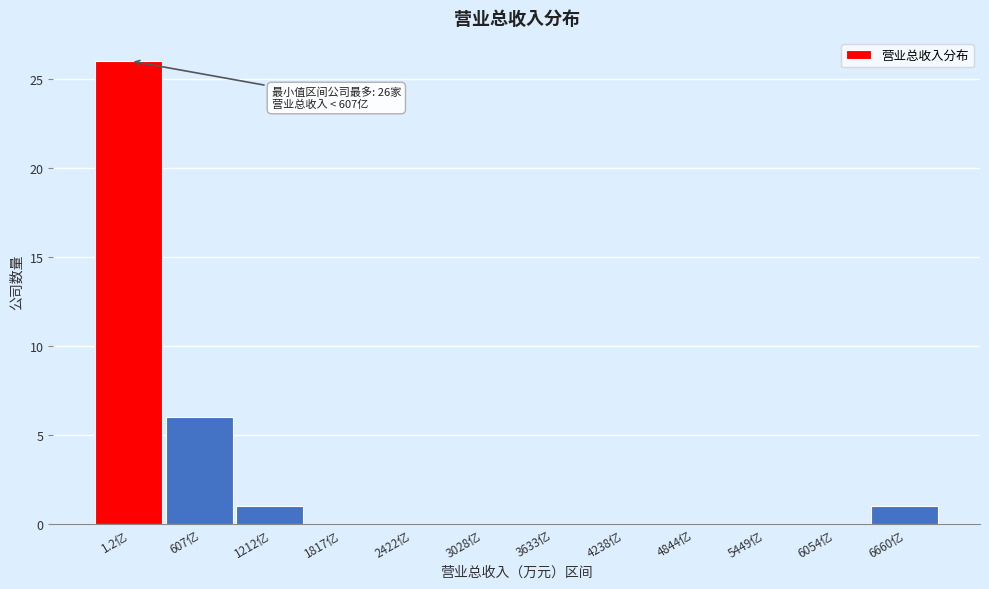

Reading right to left, transcribe all the data shown in this chart.

6660亿=1	6054亿=0	5449亿=0	4844亿=0	4238亿=0	3633亿=0	3028亿=0	2422亿=0	1817亿=0	1212亿=1	607亿=6	1.2亿=26